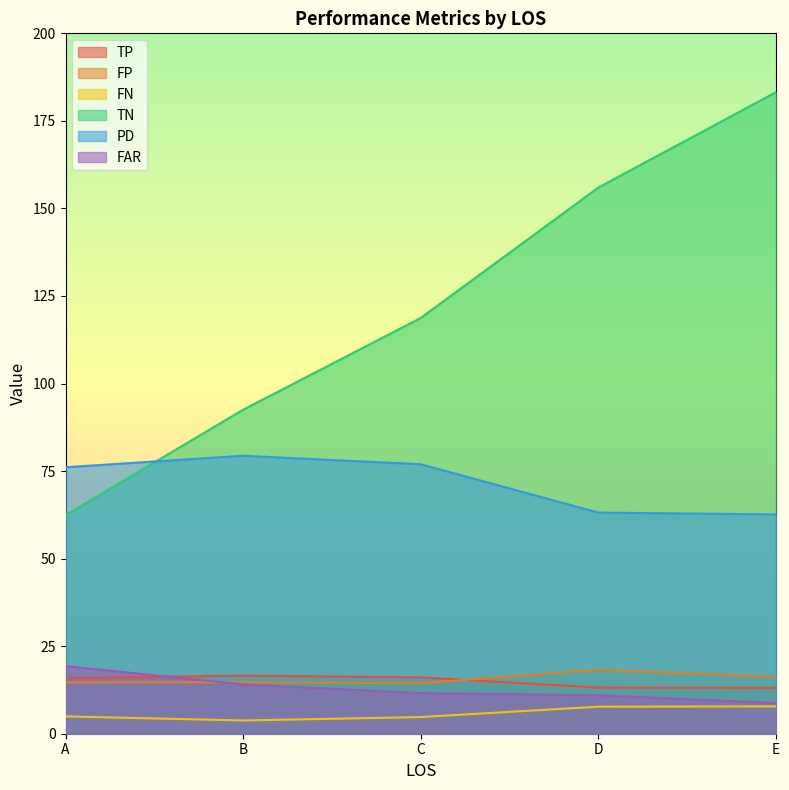

Reading right to left, transcribe all the data shown in this chart.

TP: 13.1	13.2	16.1	16.6	15.9
FP: 16.2	18.3	14.4	14.7	14.7
FN: 7.8	7.7	4.8	3.8	4.9
TN: 183.2	156.0	118.7	92.5	62.4
PD: 62.6	63.1	76.9	79.4	76.1
FAR: 8.8	11.0	11.6	14.1	19.3